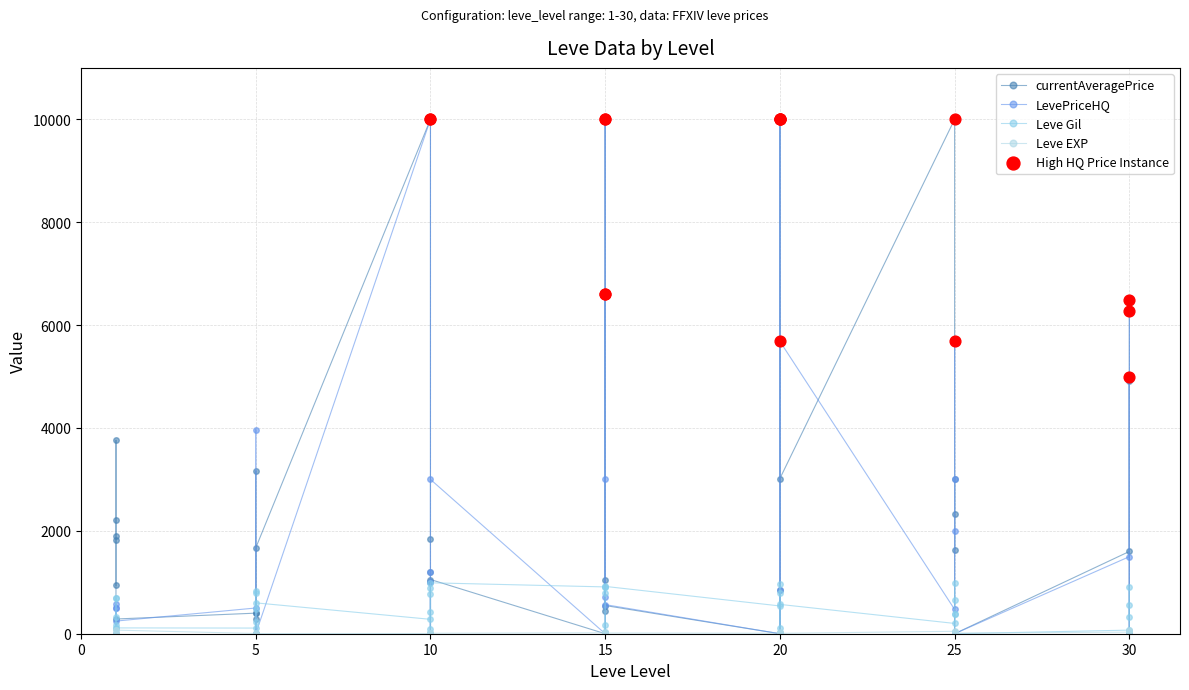

What is the total value across all series at 20?

2910